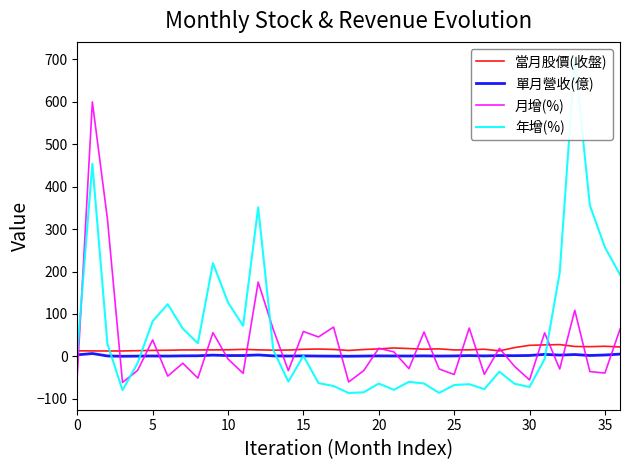

True or false: 月增(%) has a value of 19.2 at 20.

True